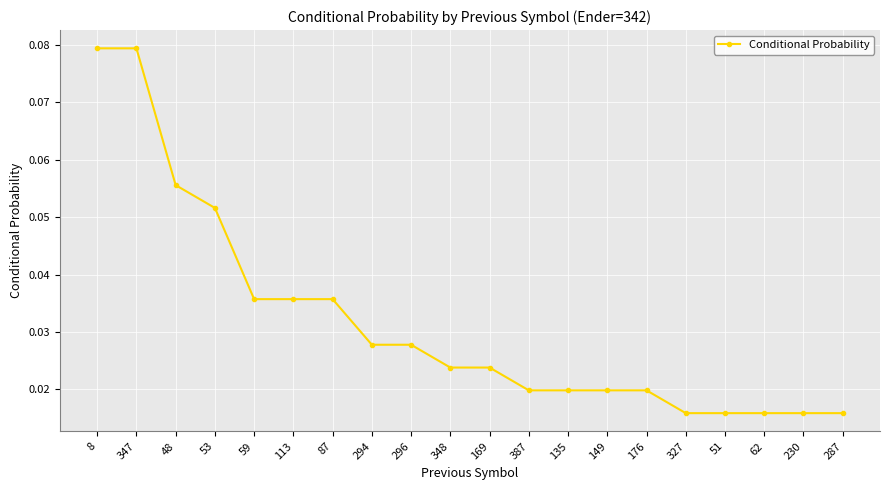

How many data points does each series have?

20